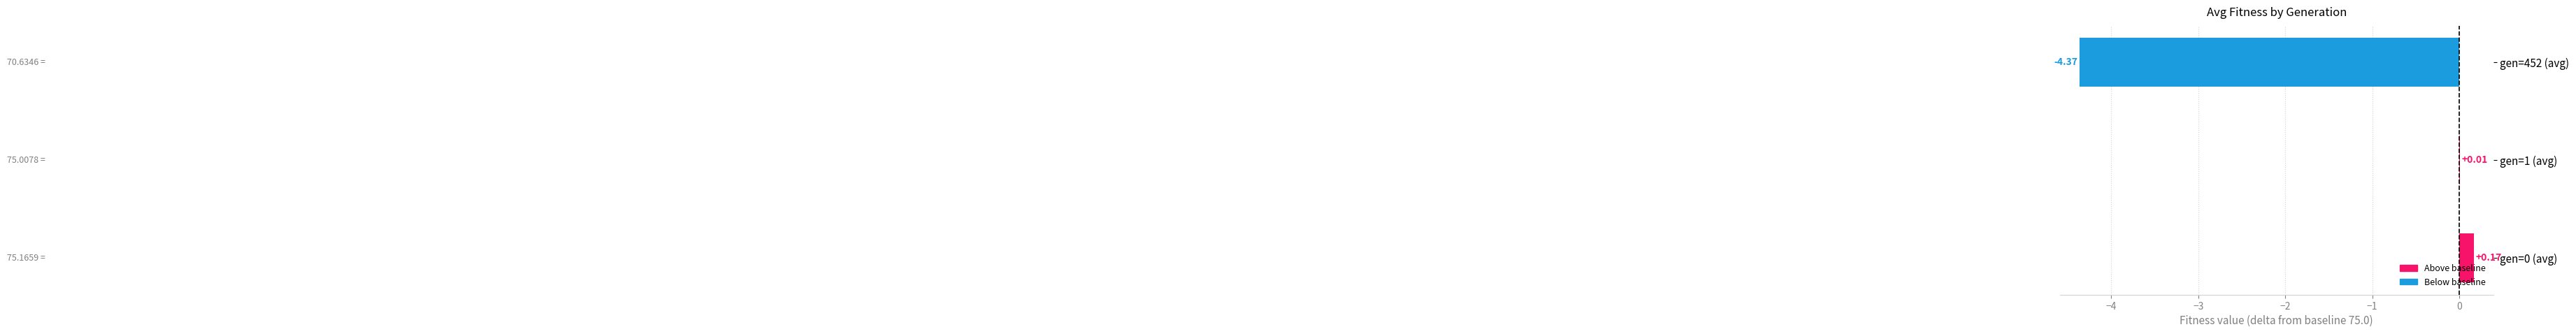

What is the change in value from gen=0 (avg) to gen=452 (avg)?

-4.5